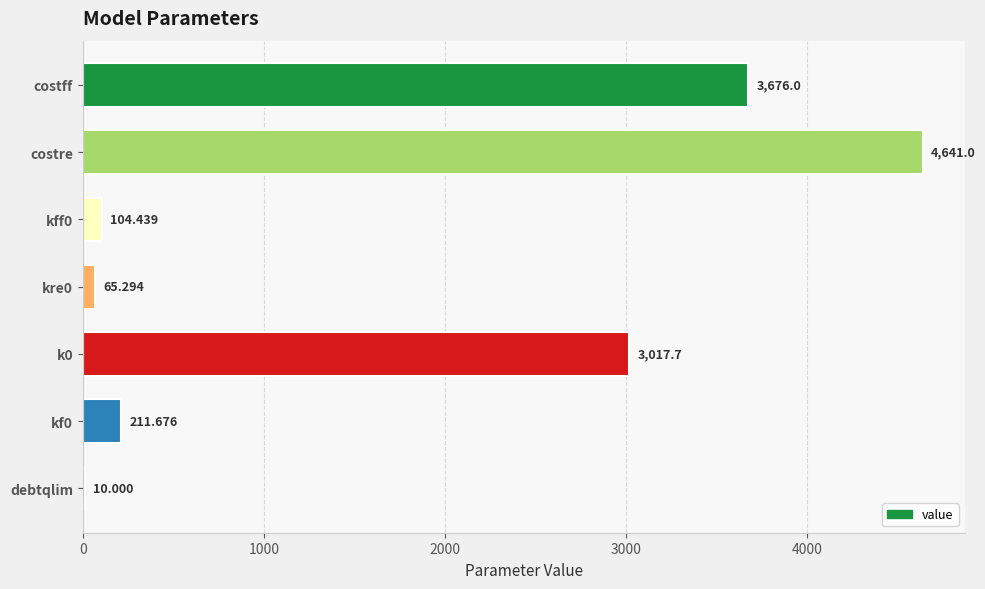

Which has a higher value, kre0 or costre?

costre